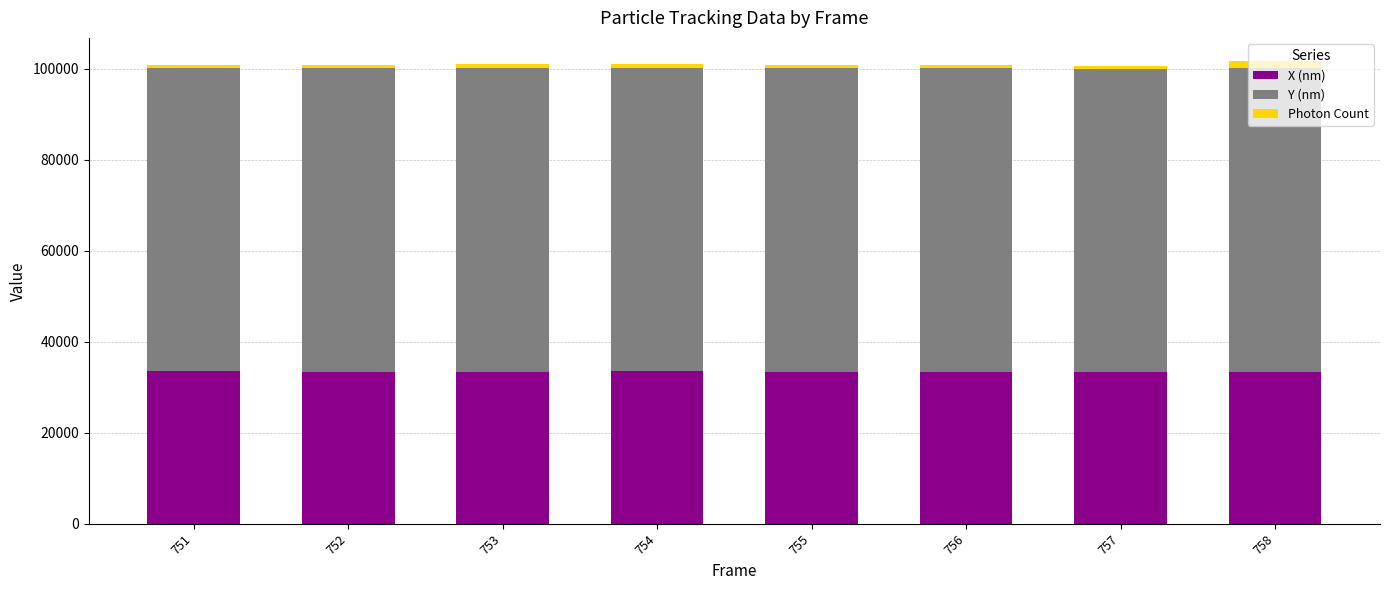

What is the lowest value of the X (nm) series?

33434.9